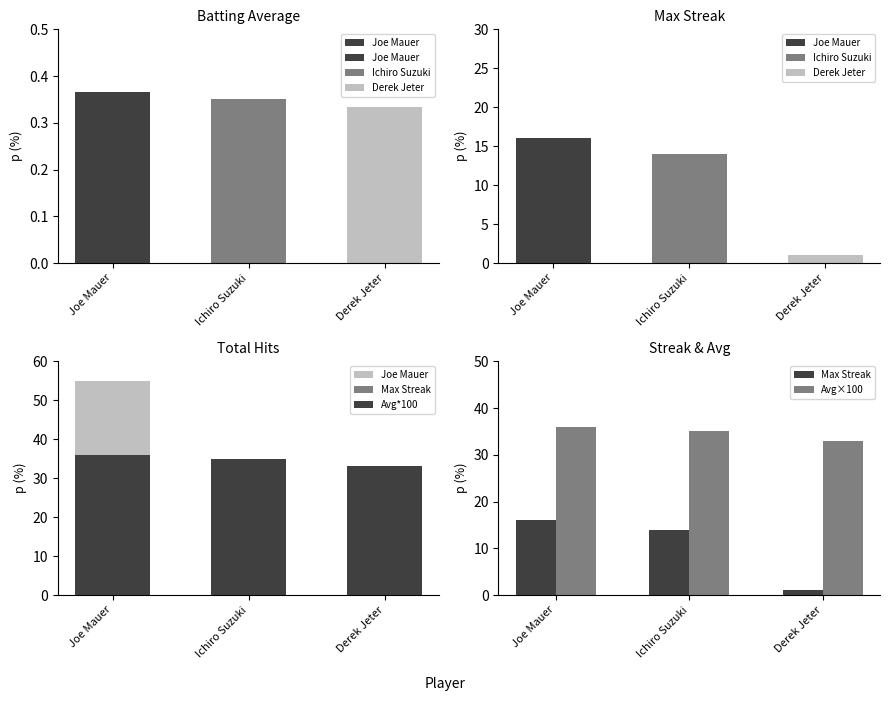

Which label corresponds to the smallest value in the chart?

Derek Jeter